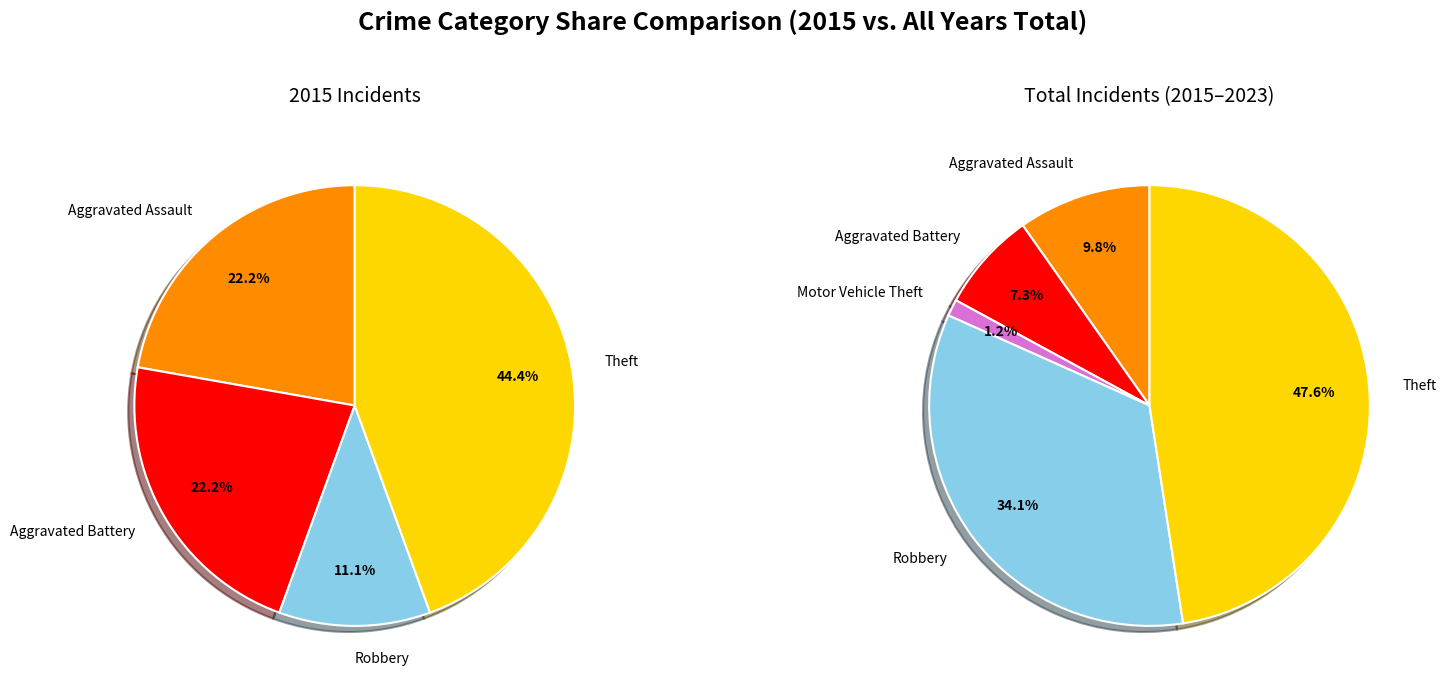

To the nearest percent, what is the combined percentage of Aggravated Battery and Aggravated Assault?

44%